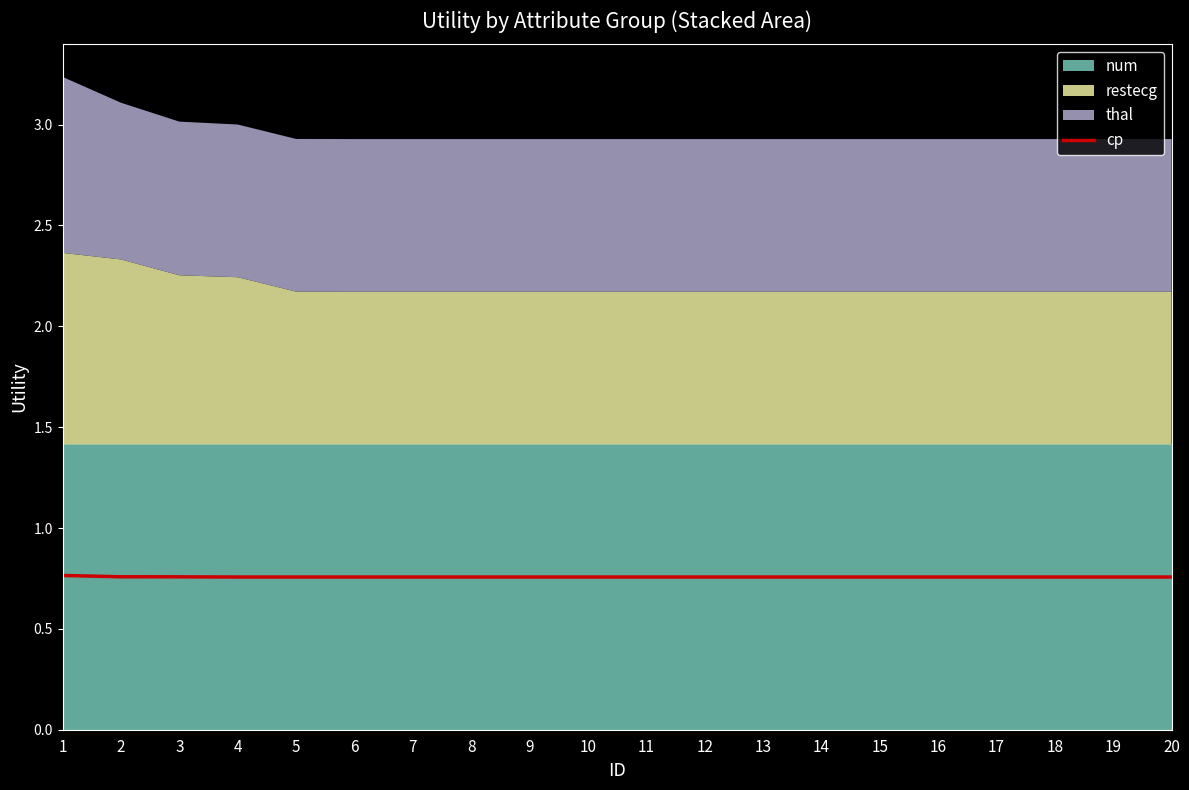

True or false: cp has a value of 1.3 at 18.

False